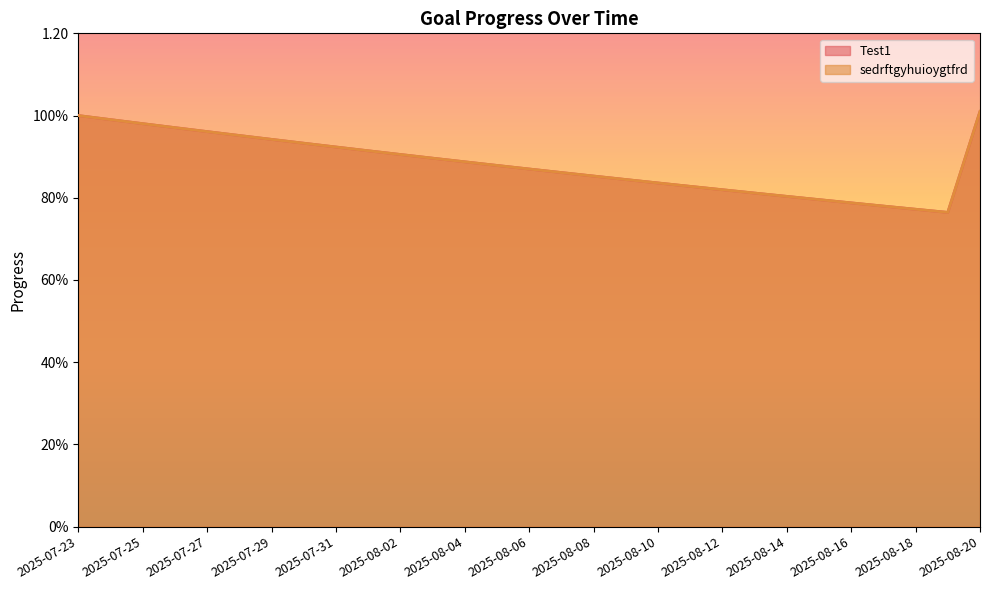

What are all the series names shown in the legend?

Test1, sedrftgyhuioygtfrd